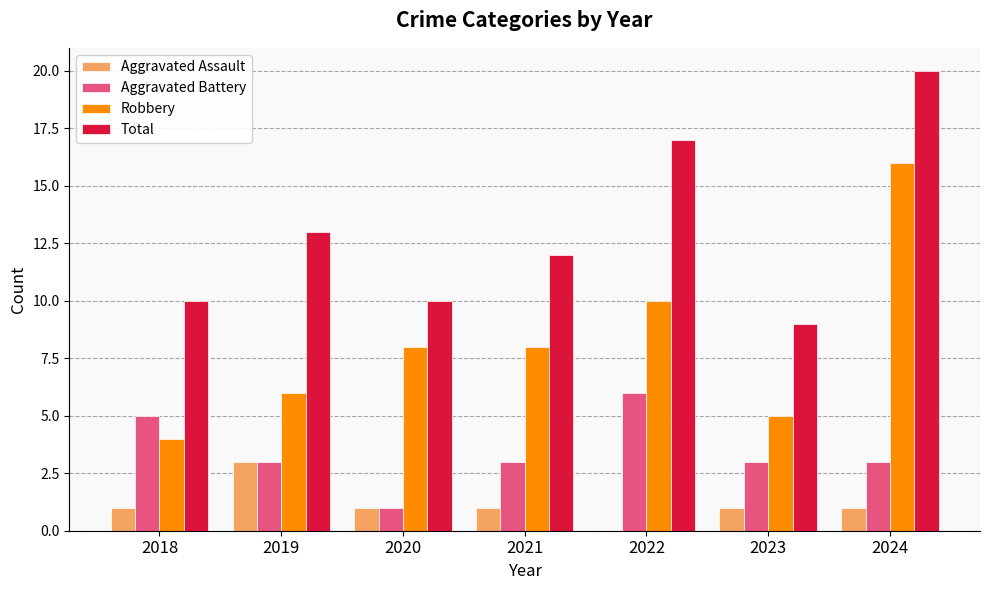

What is the highest value of the Robbery series?

16